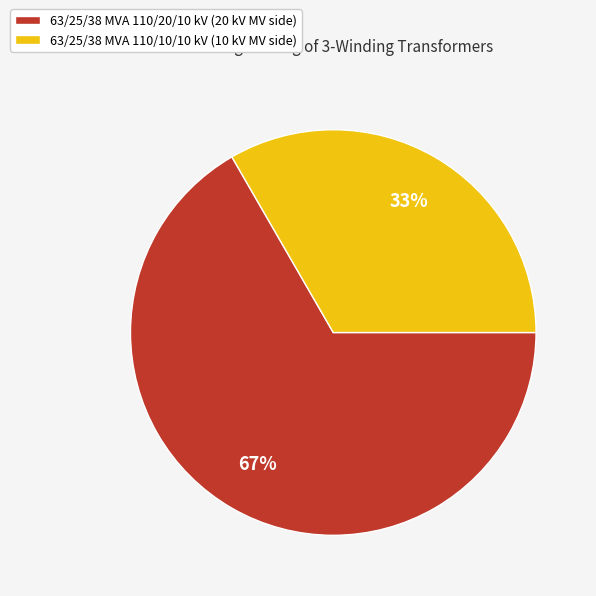

Rank the categories by value from highest to lowest.

63/25/38 MVA 110/20/10 kV, 63/25/38 MVA 110/10/10 kV